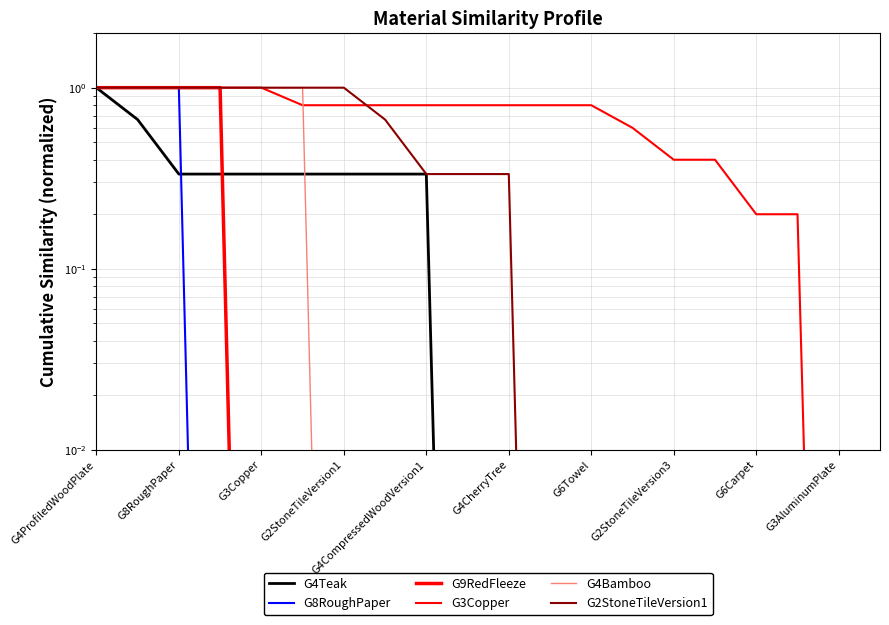

Is it true that G3Copper equals 0.4 at 15?

True